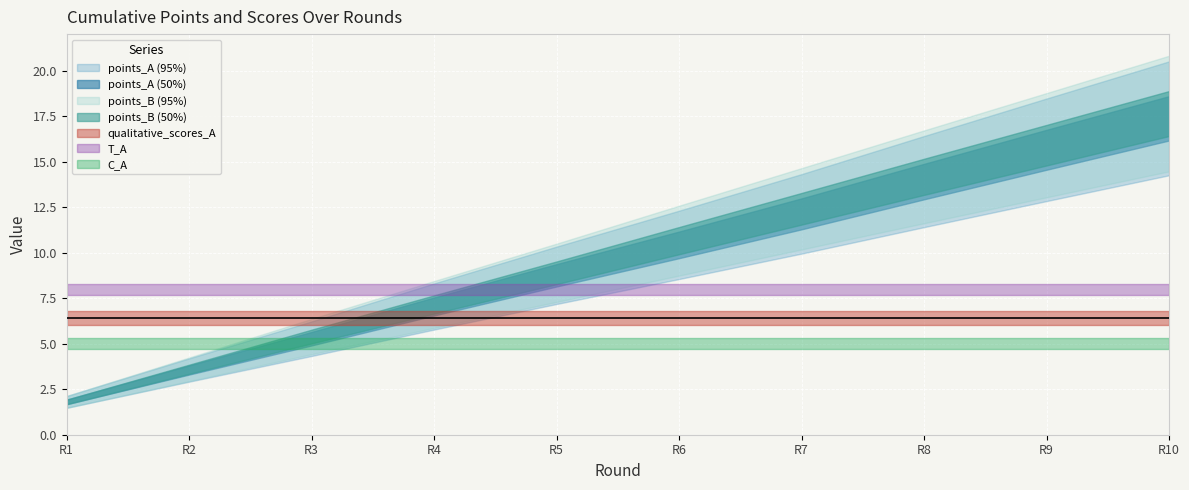

Is it true that points_A equals 5.3 at 3?

True